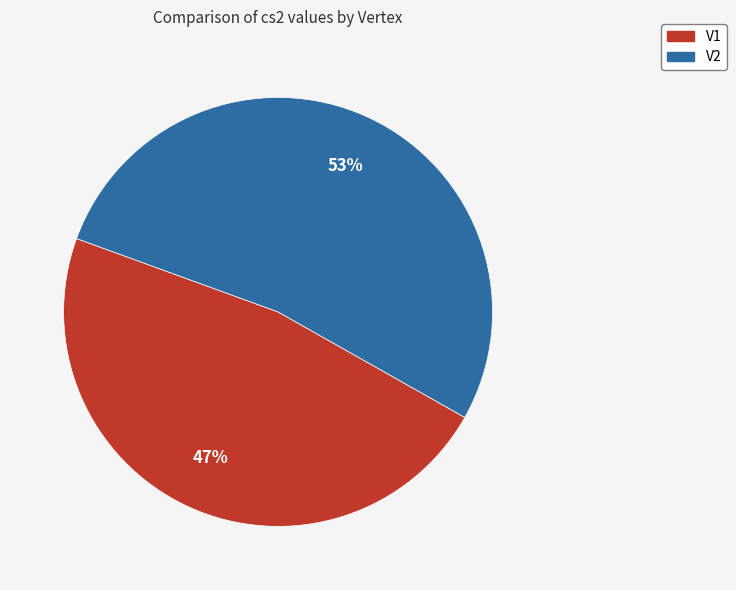

Is it true that V2 is 67% of the pie?

False